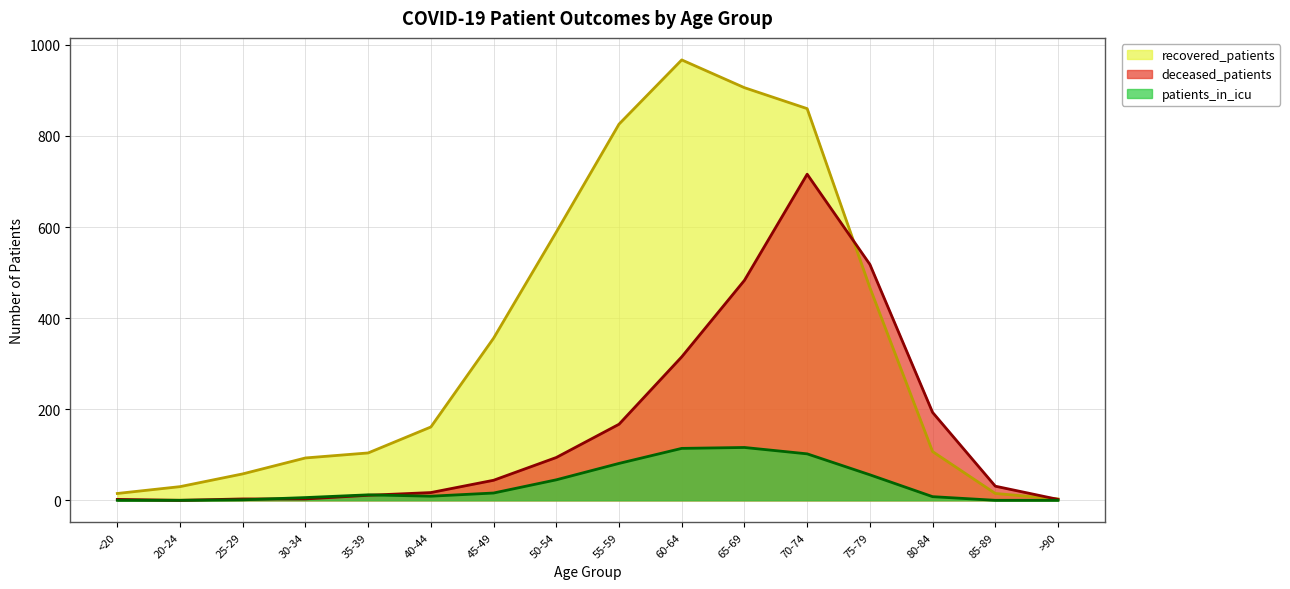

Rank the series at 65-69 from highest to lowest value.

recovered_patients, deceased_patients, patients_in_icu